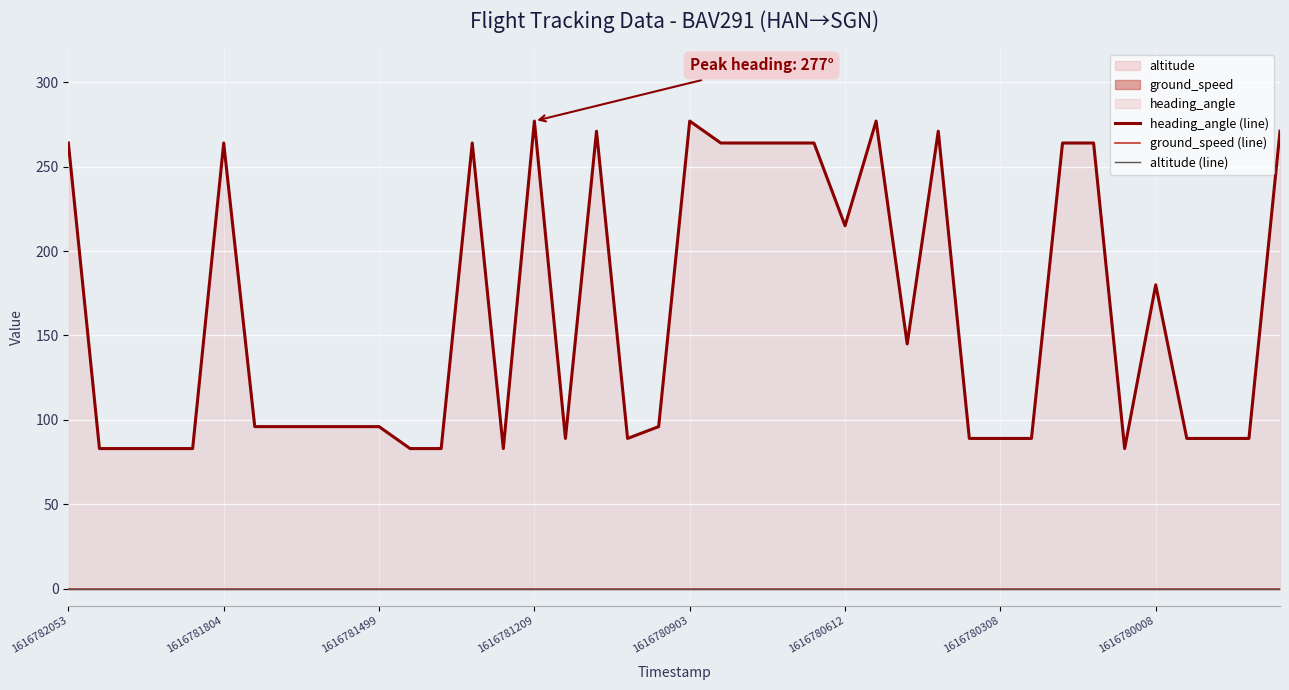

True or false: heading_angle (line) has a value of 27 at 1616780308.

False